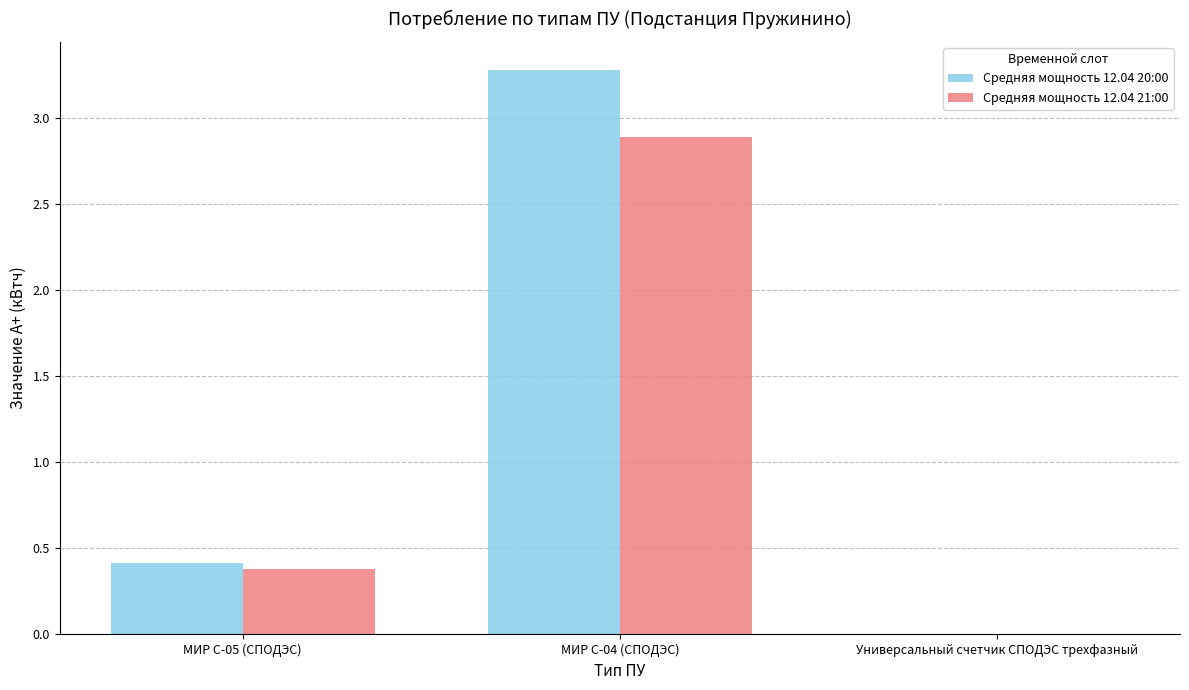

The Средняя мощность 12.04 21:00 series shows 0.5 at МИР С-05 (СПОДЭС). True or false?

False